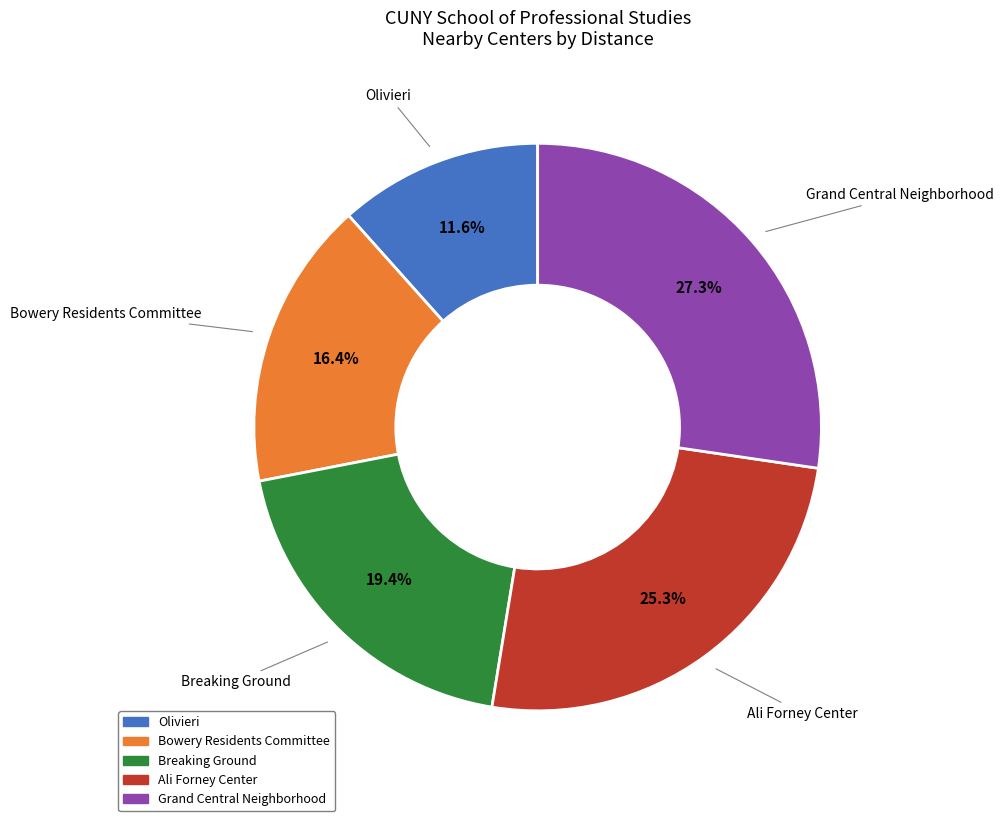

Combined, what portion of the pie is Breaking Ground and Olivieri?

31.0%